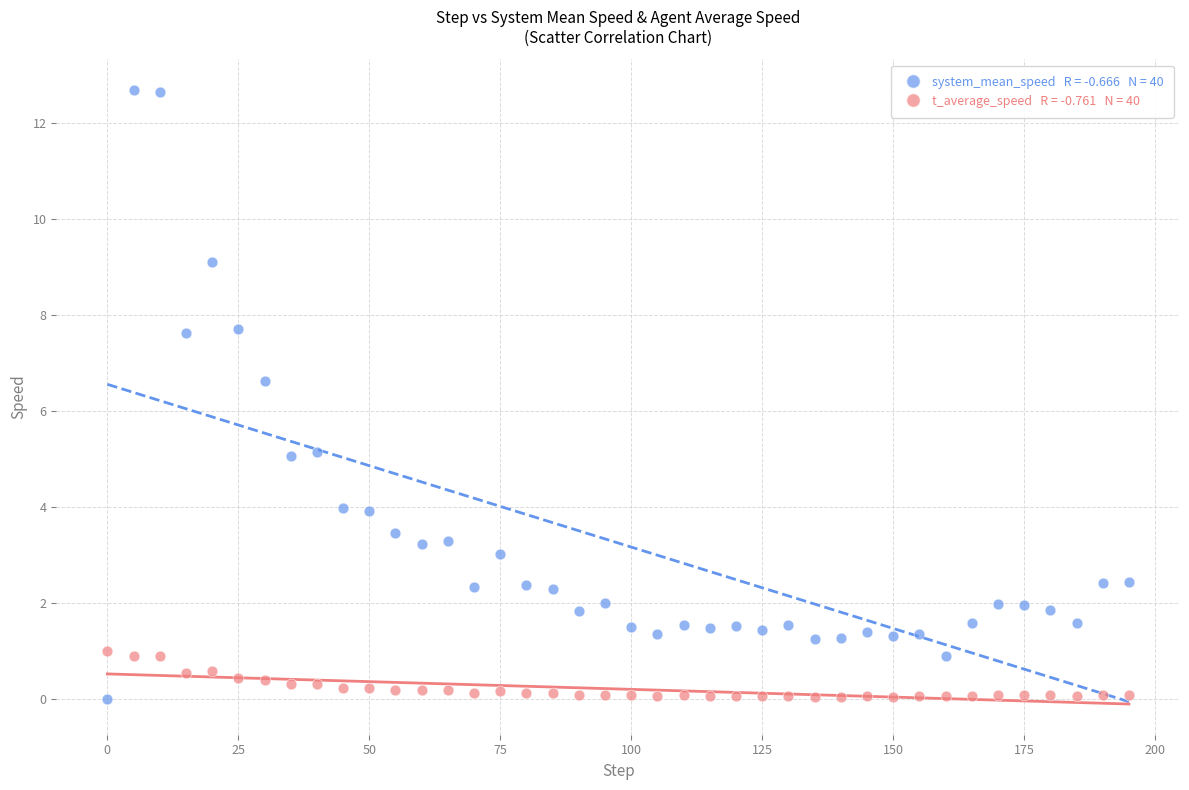

Across all data points, what is the range of Y values (max minus min)?

12.7